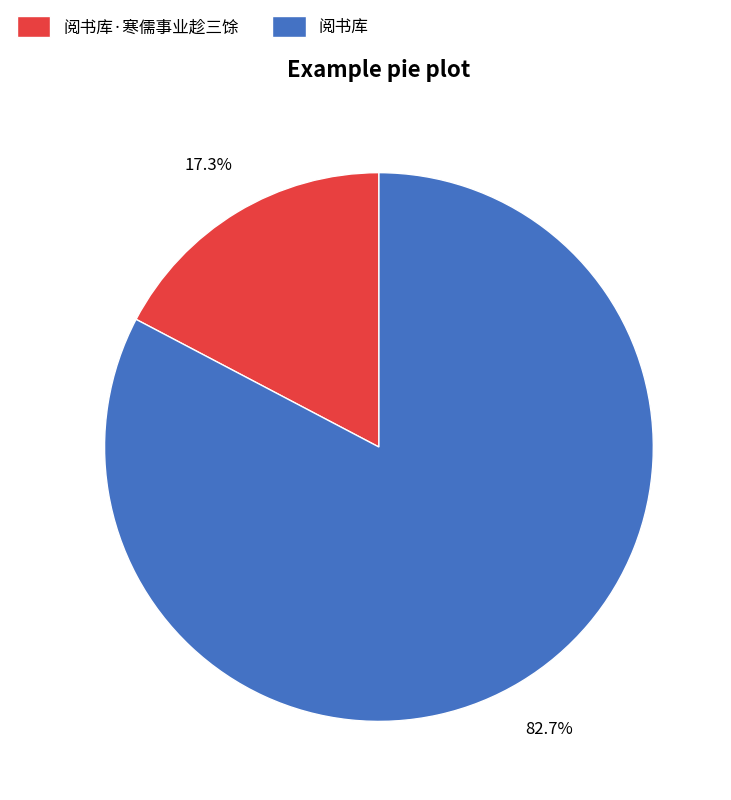

The 阅书库 slice represents 83% of the pie. True or false?

True